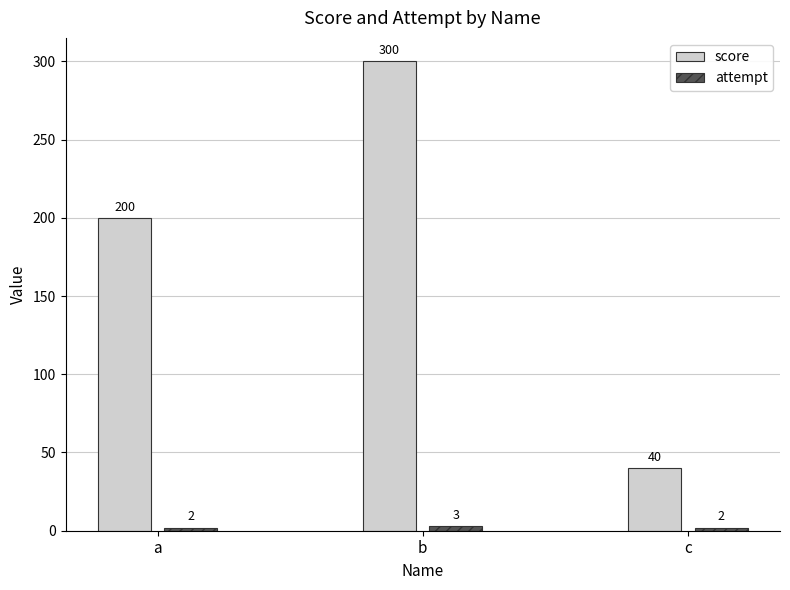

What is the total value across all series at a?

202